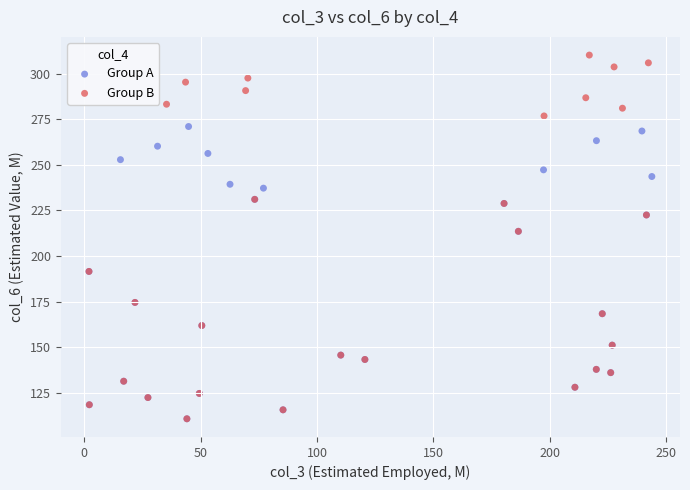

Which series has the largest Y range (max minus min)?

Group B